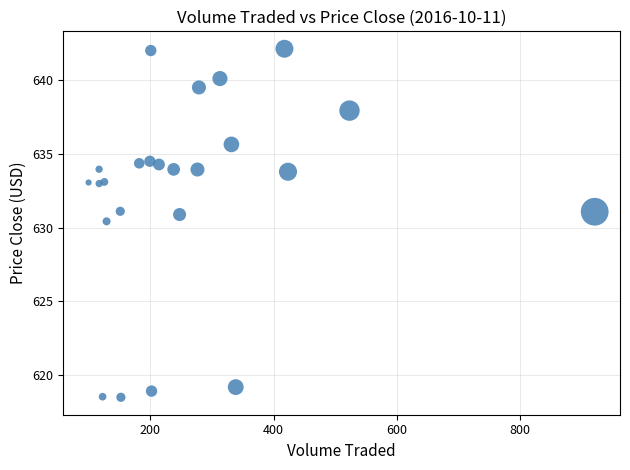

What Y value in the scatter plot is closest to 630?

630.4